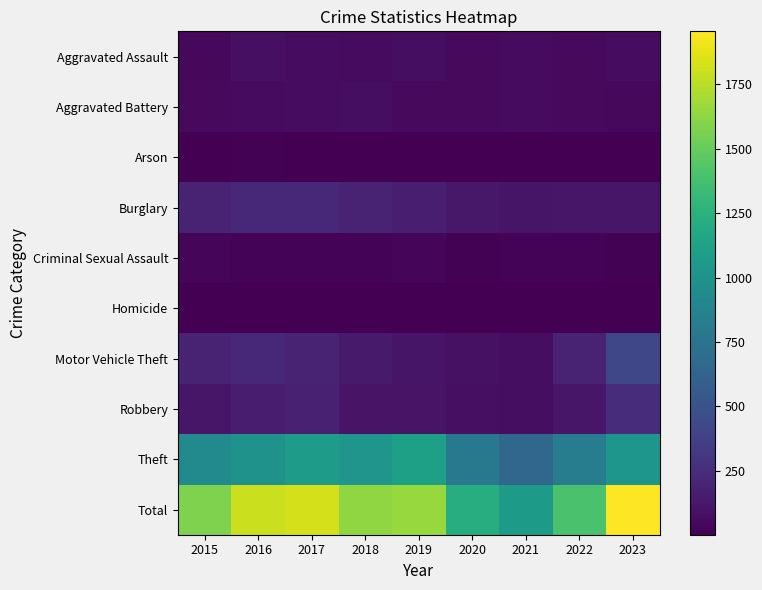

At how many categories does at least one series exceed 1023?

9